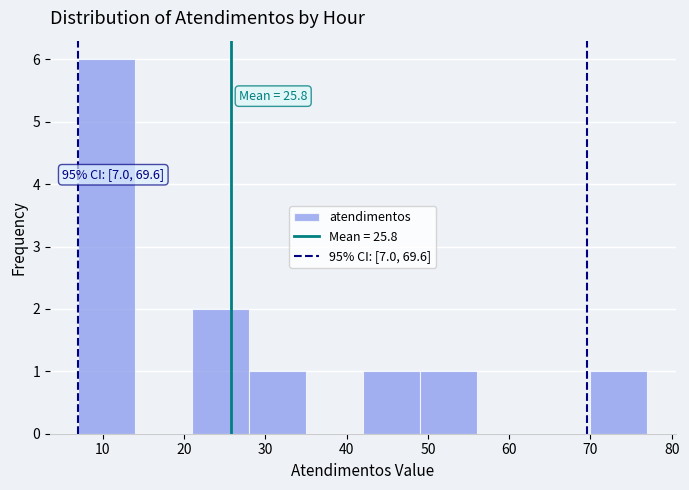

Over which range of the x-axis is the bar tallest?

7 to 14